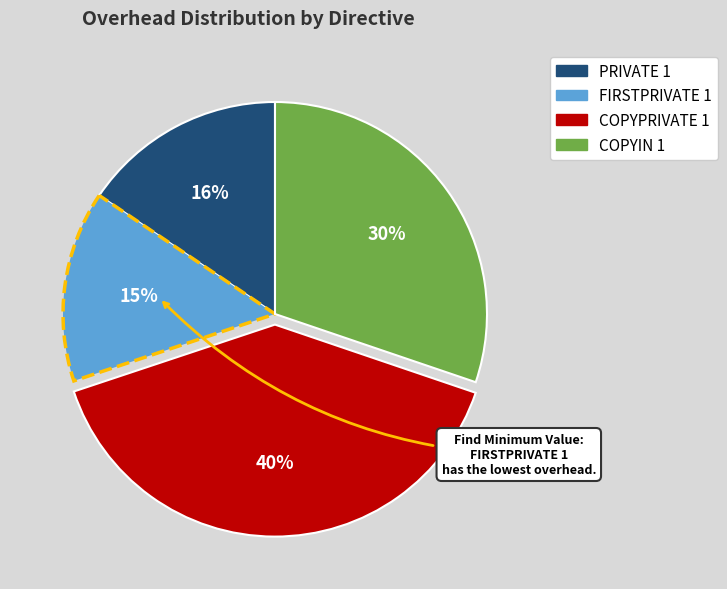

Does COPYPRIVATE 1 represent more than half of the total?

No